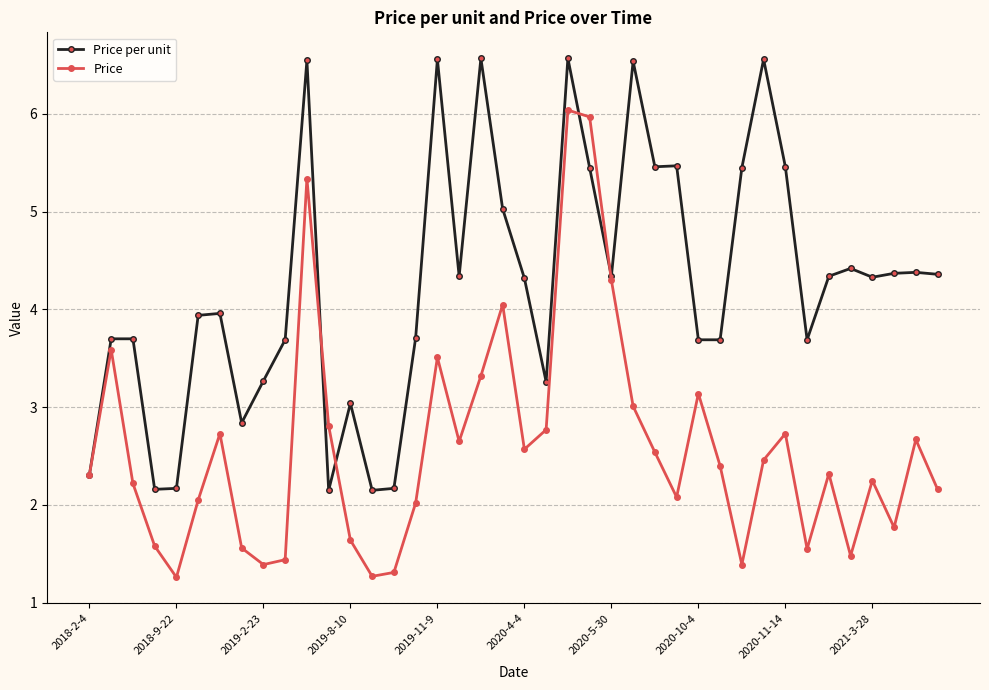

Rank the series by their maximum value, from highest to lowest.

Price per unit, Price